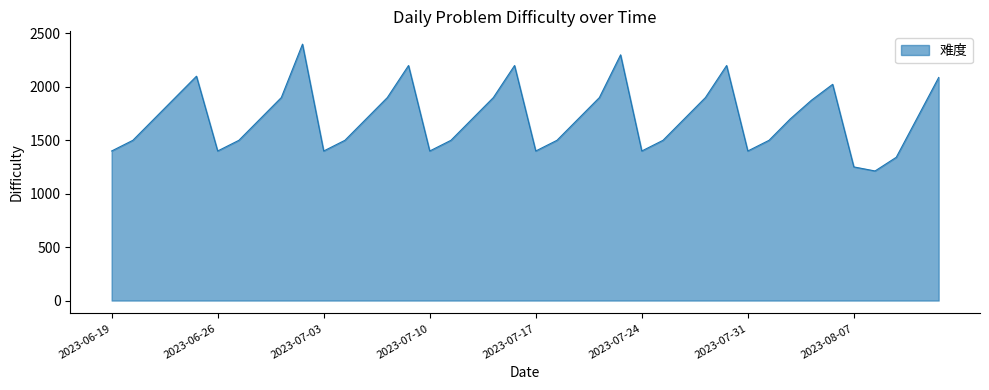

What is the maximum value shown in the chart?

2400